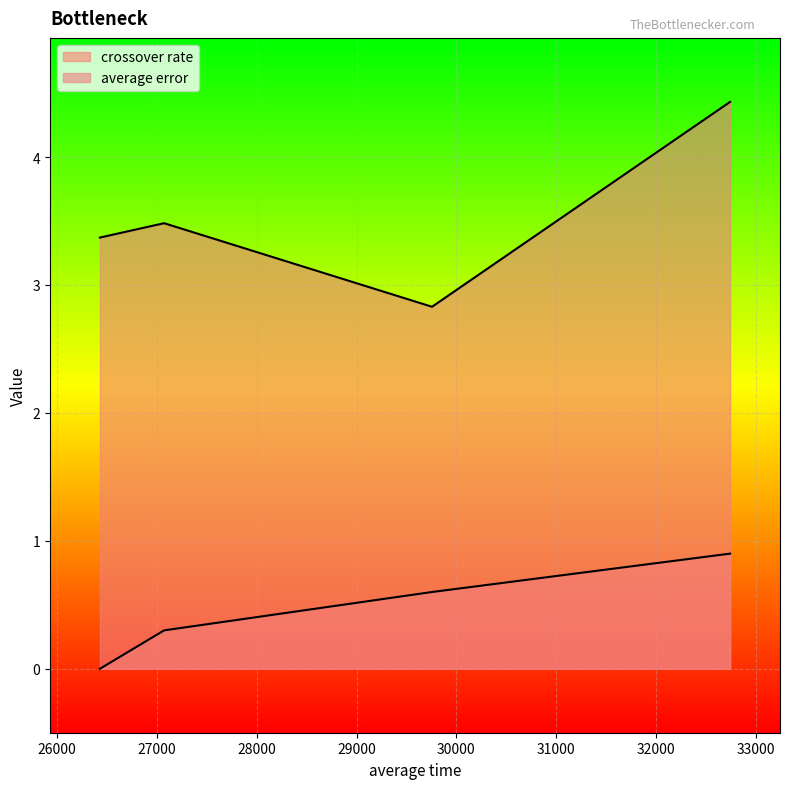

What are all the series names shown in the legend?

crossover rate, average error